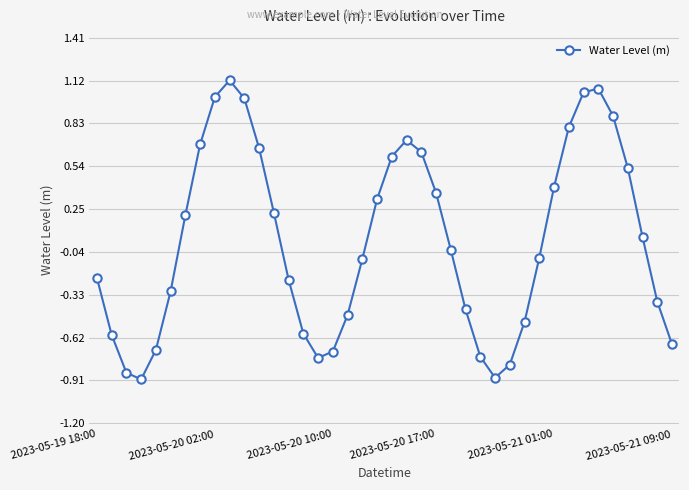

How many interior local valleys (lower than both neighbors) does the data have?

3